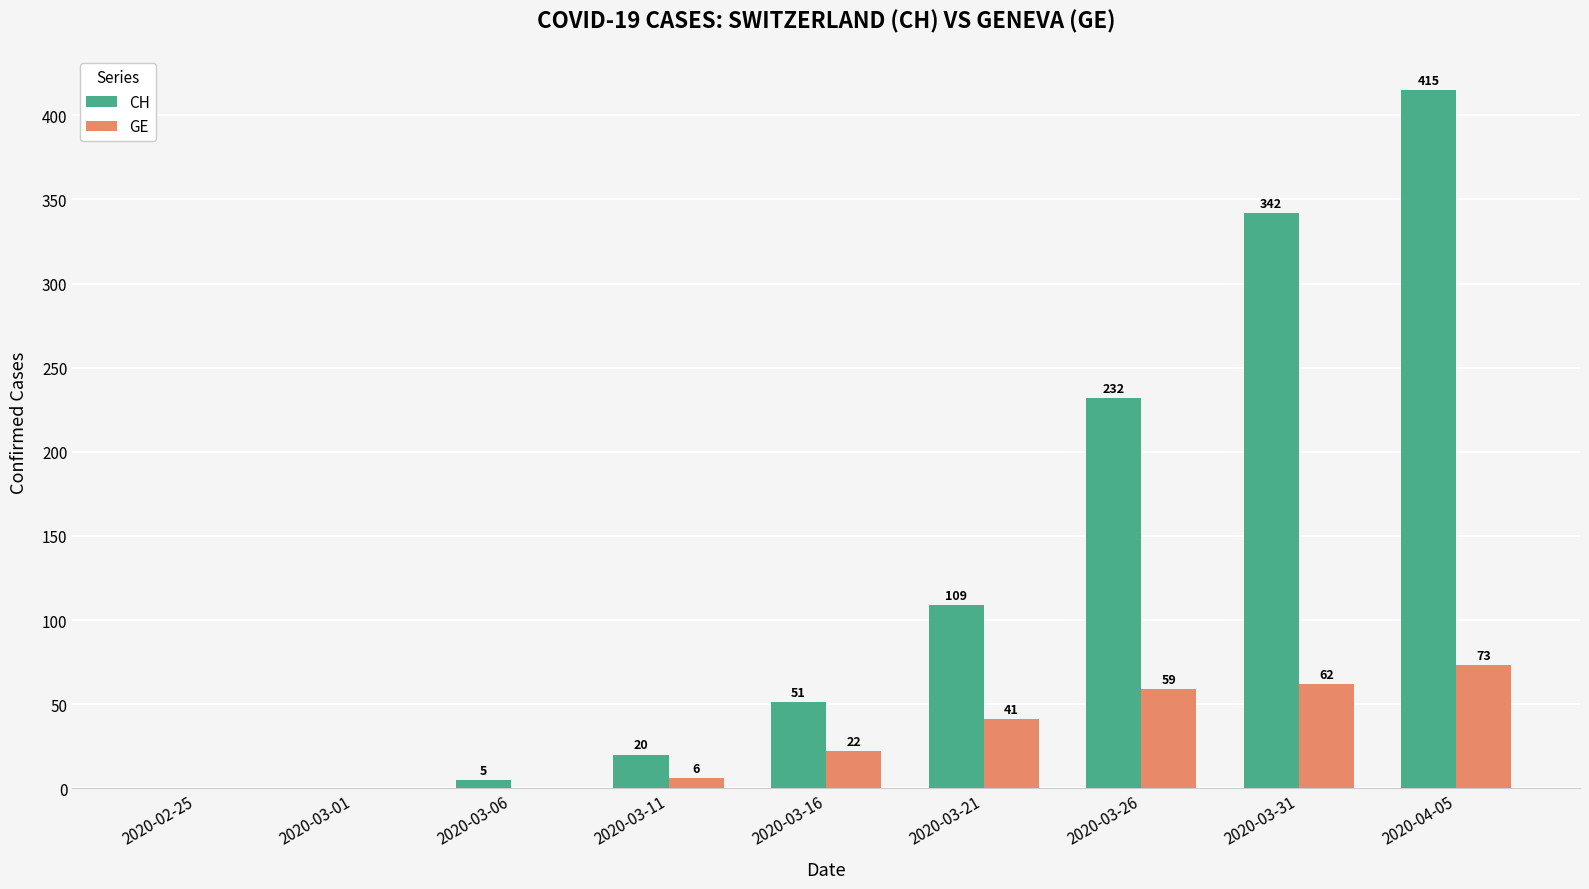

What is the sum of all GE values?

263